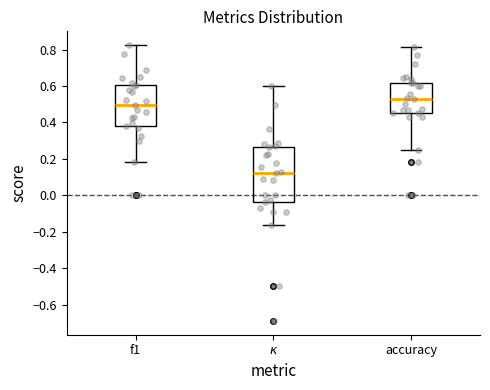

Which box is the tallest, from its lower edge to its upper edge?

$\kappa$